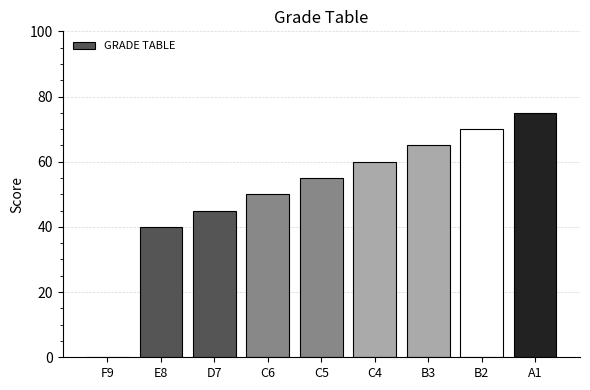

What is the sum of the values at F9 and C6?

50